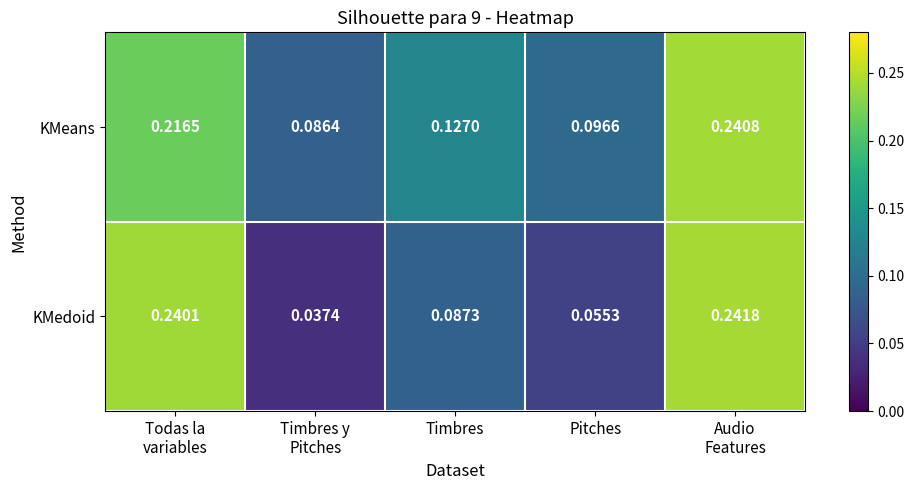

At which category is the sum across all series the highest?

Audio
Features